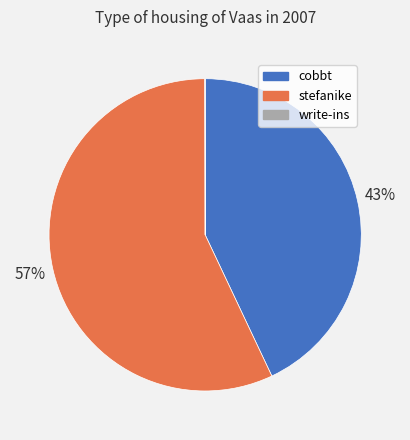

What percentage is the cobbt slice, to the nearest percent?

43%